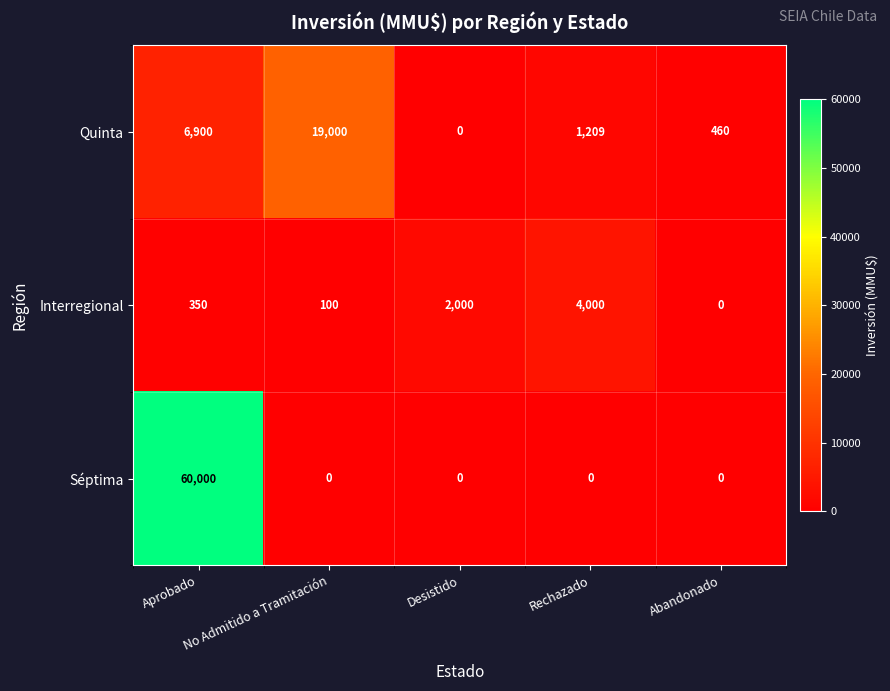

Rank the series by their average value, from highest to lowest.

Séptima, Quinta, Interregional